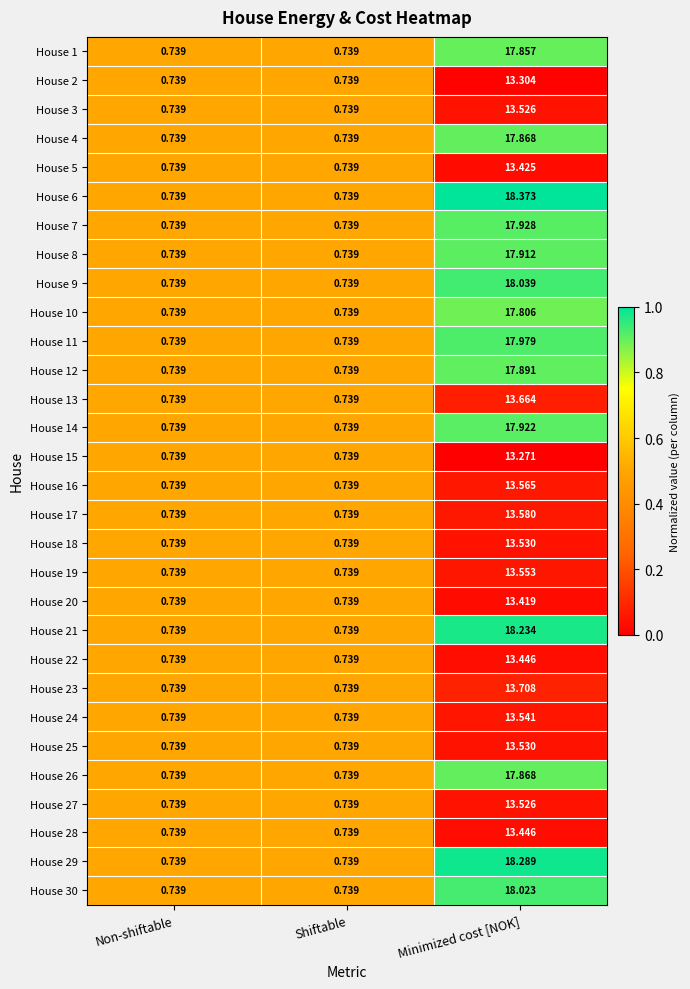

At which category is the sum across all series the highest?

Minimized cost [NOK]